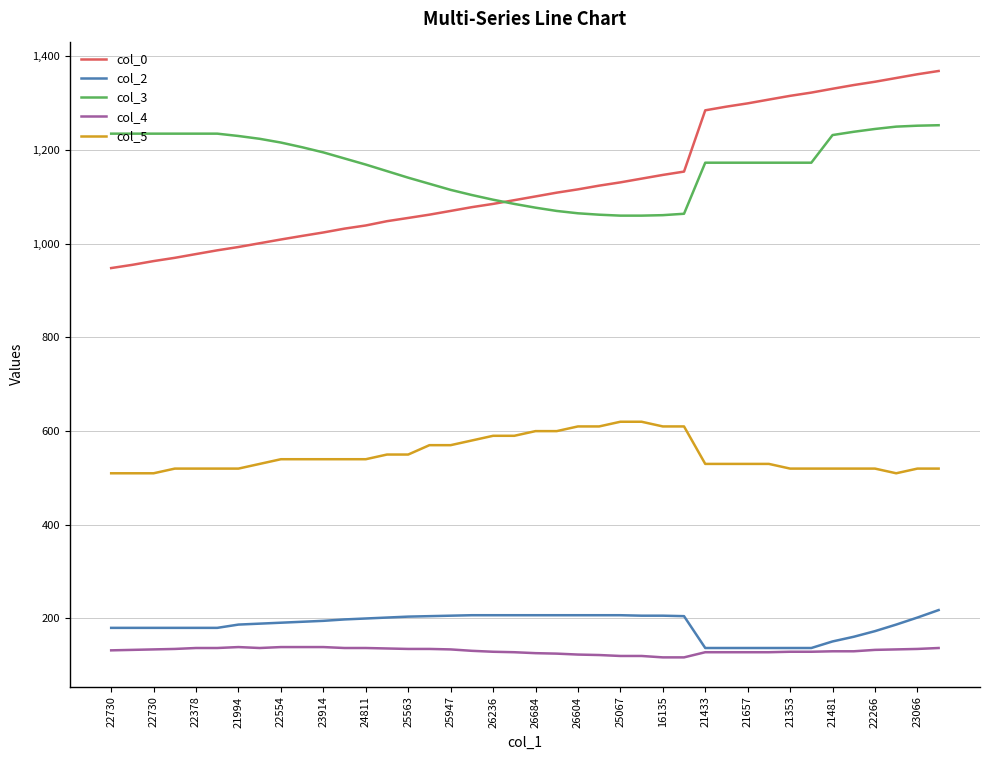

True or false: col_2 and col_3 intersect in this chart.

False